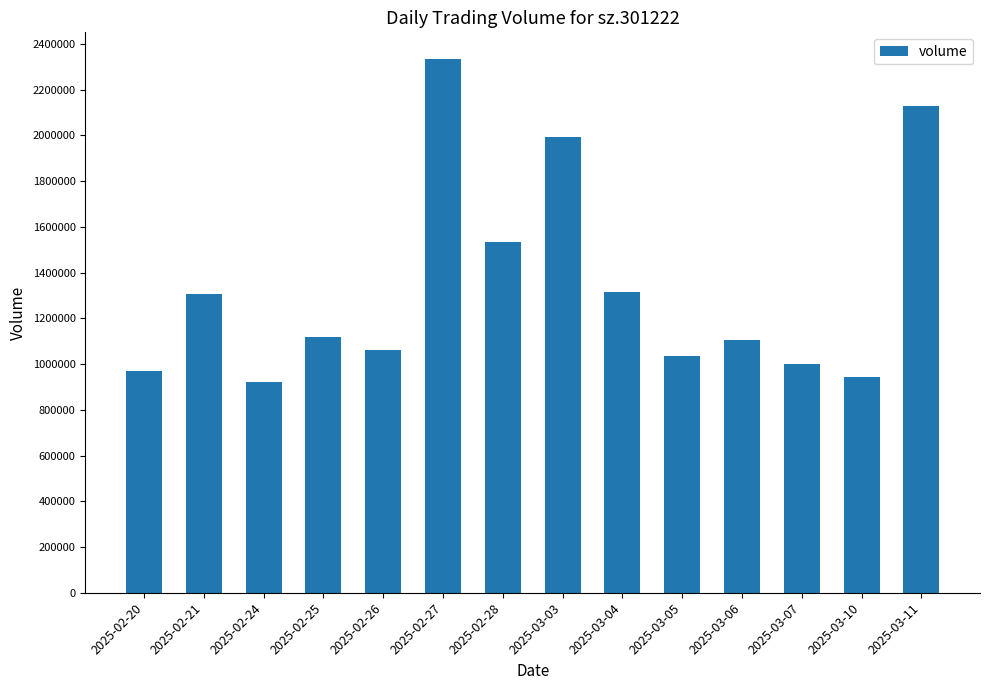

How many categories are shown in the chart?

14